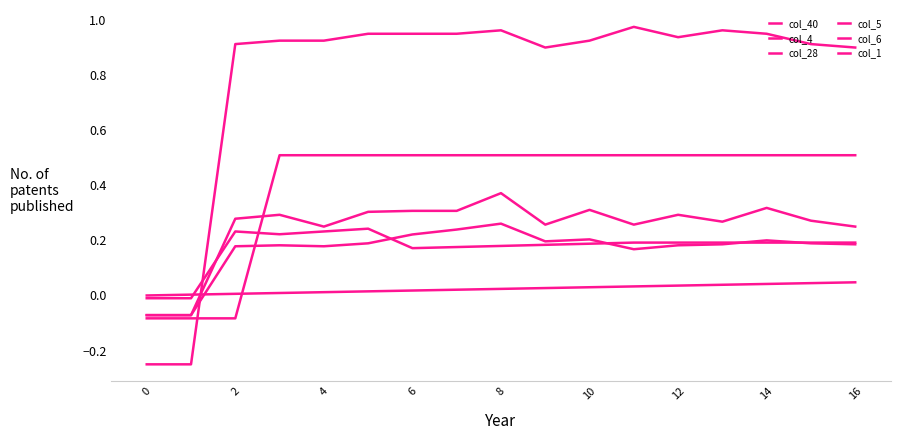

Which series has the largest total across all categories?

col_1